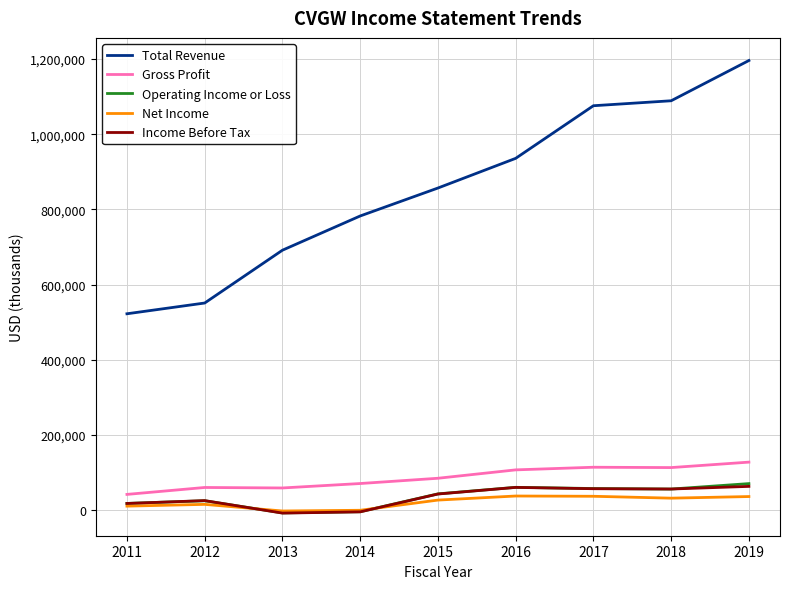

True or false: Net Income has more than 0 points higher than both neighbors.

True